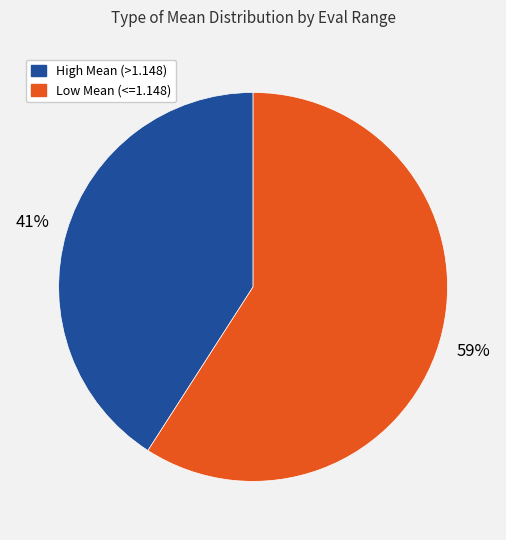

Is there a majority slice in this chart?

Yes